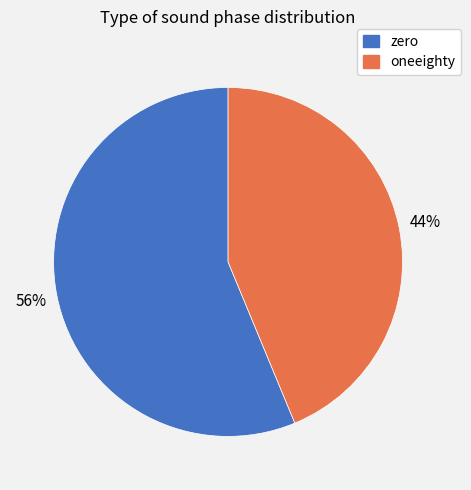

Count the number of slices in the pie.

2